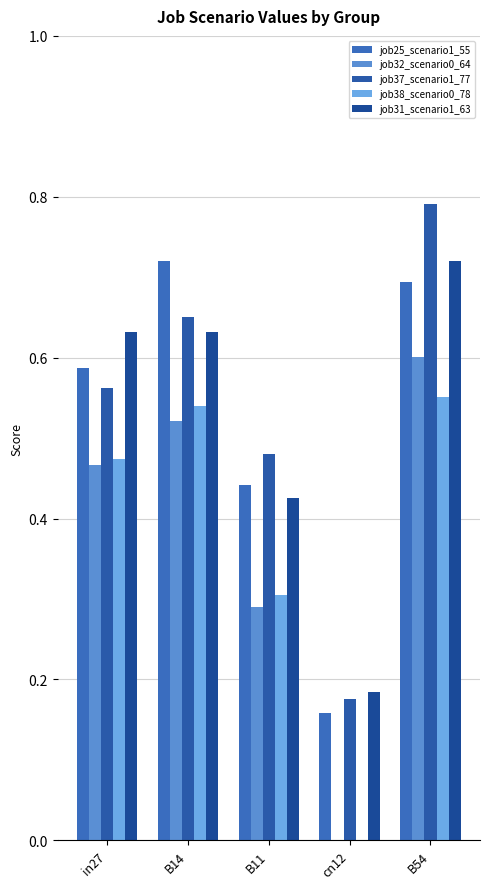

What is the maximum value for job32_scenario0_64?

0.6